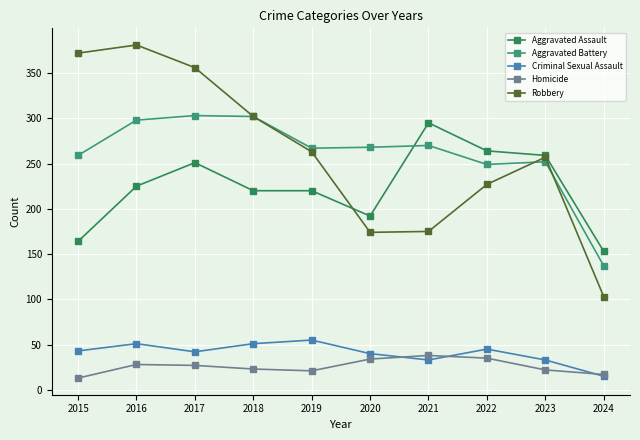

What is the approximate value of Homicide at 2023, to the nearest 10?

20